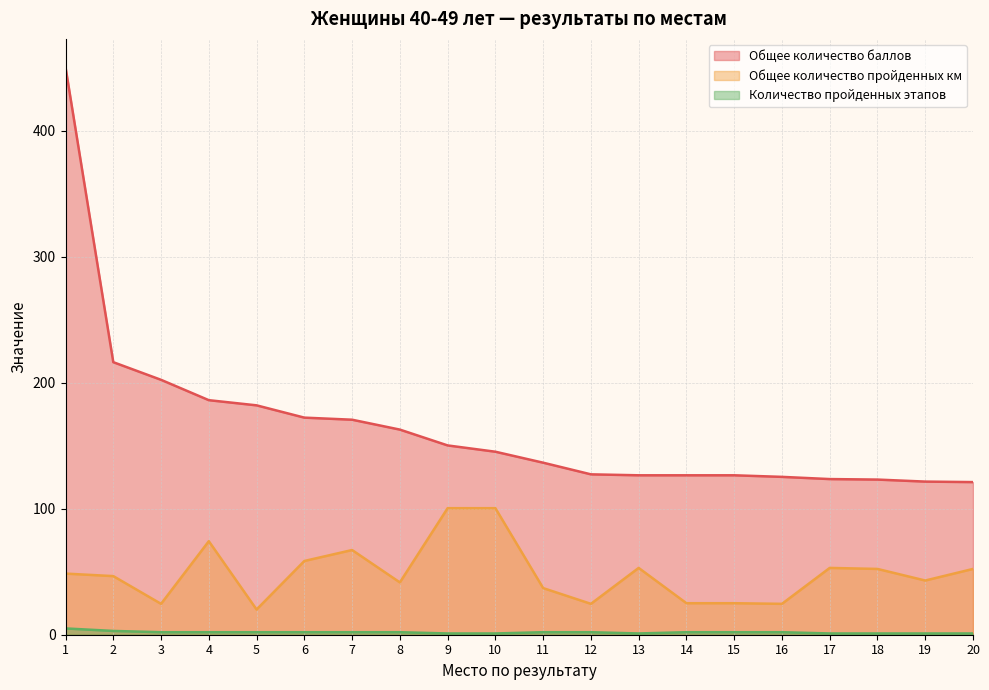

At which category does the chart reach its minimum across all series?

9